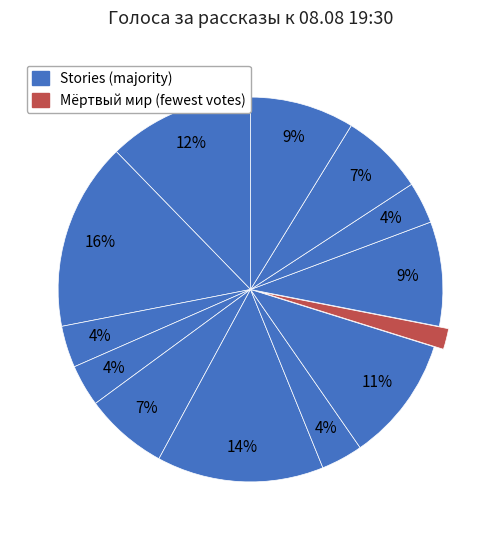

To the nearest percent, what is the average slice percentage?

8%